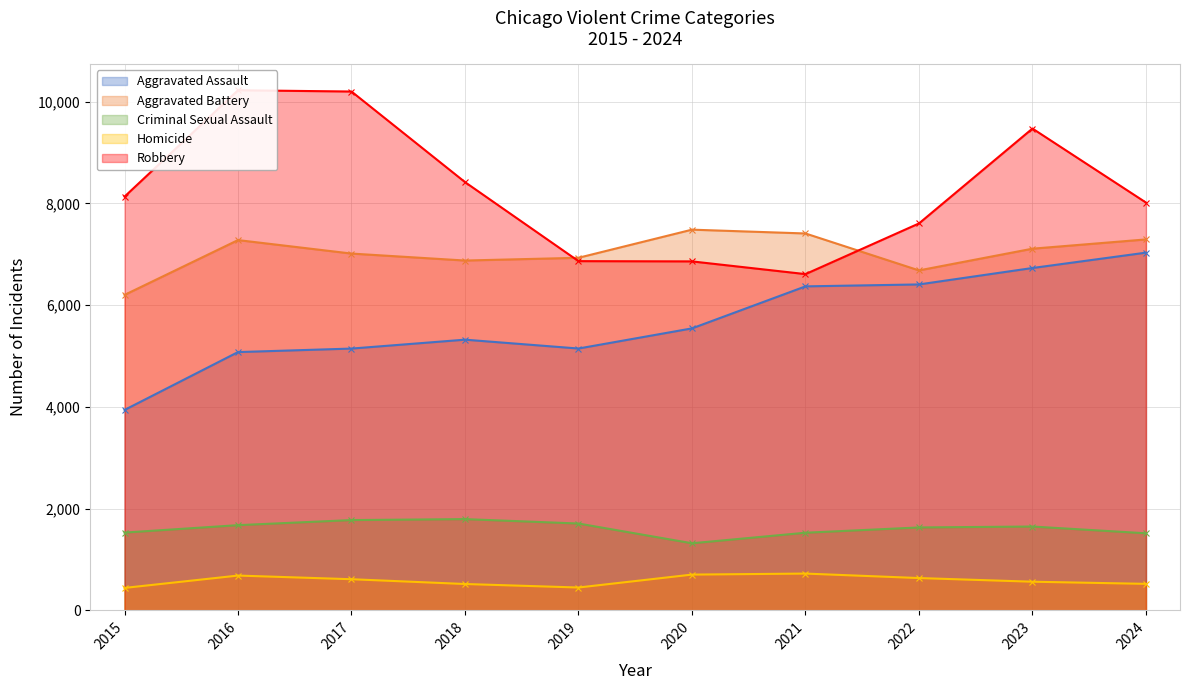

Where is the first local minimum for Aggravated Battery?

2018